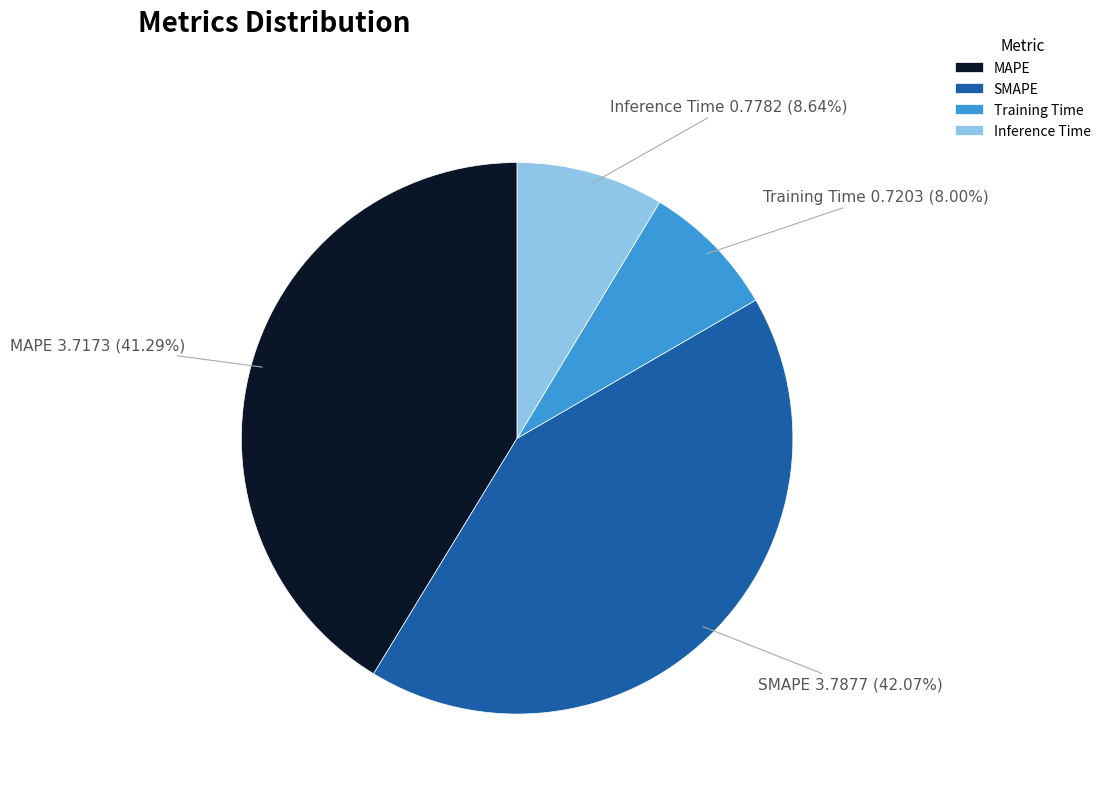

Is there a majority slice in this chart?

No